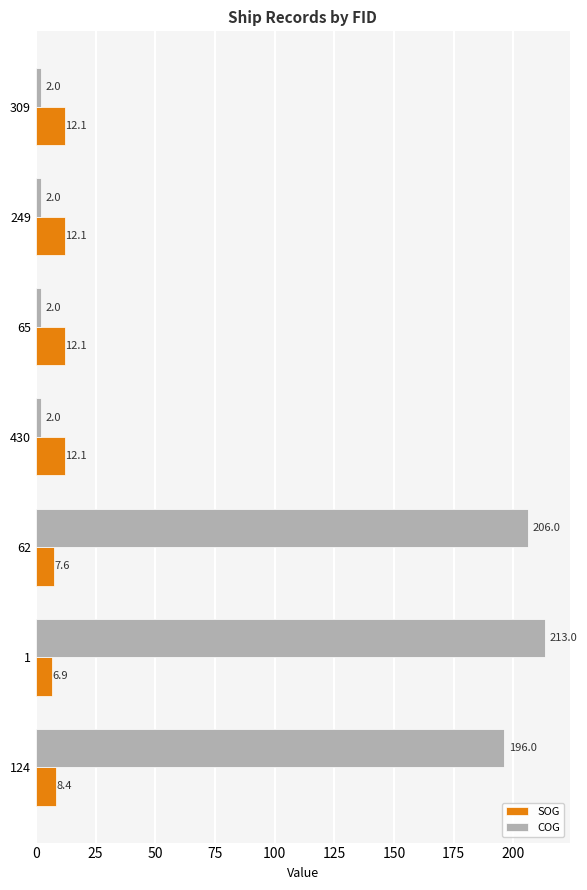

Which category has the highest value in the COG series?

1